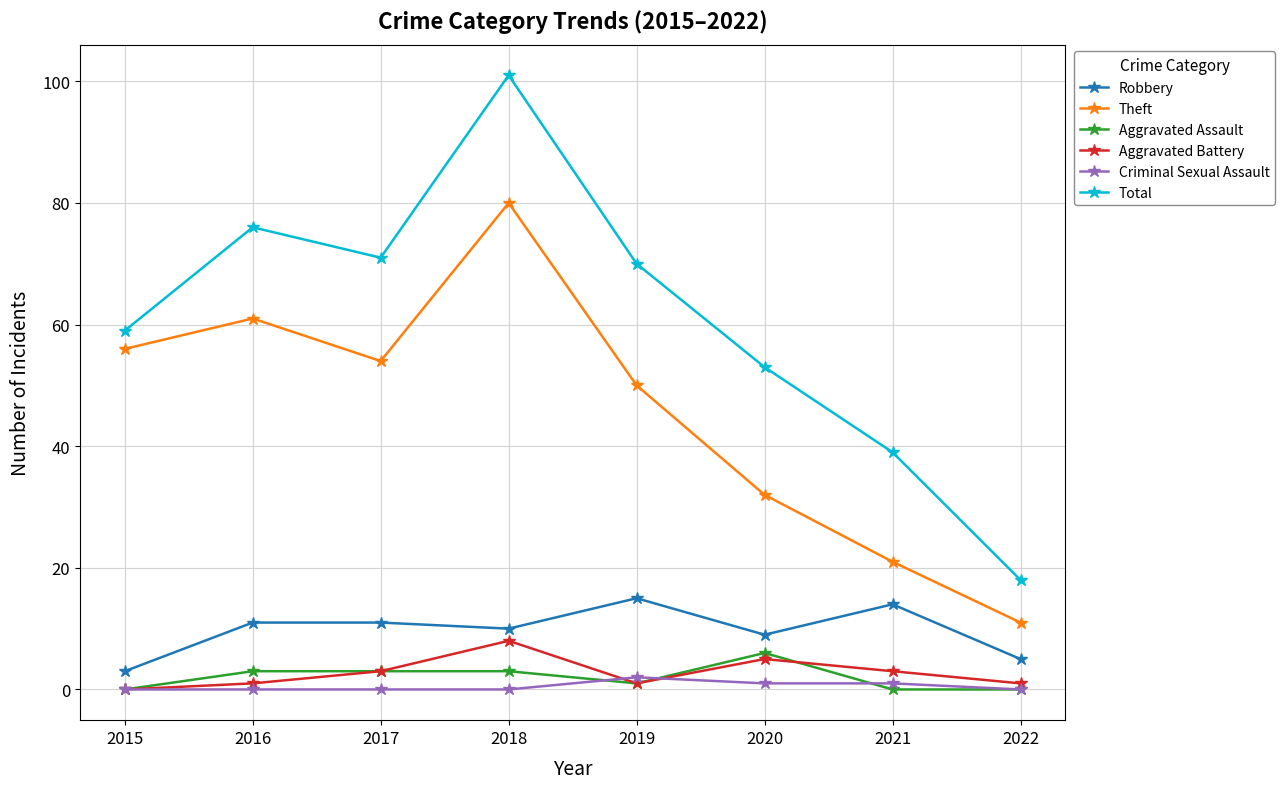

What are all the series names shown in the legend?

Robbery, Theft, Aggravated Assault, Aggravated Battery, Criminal Sexual Assault, Total